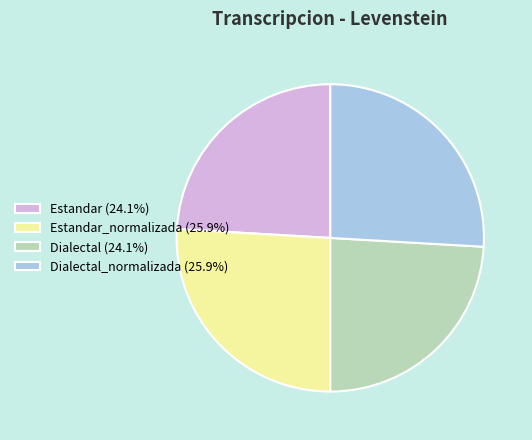

Approximately how many times larger is the value at Estandar (24.1%) compared to Dialectal_normalizada (25.9%)?

0.9